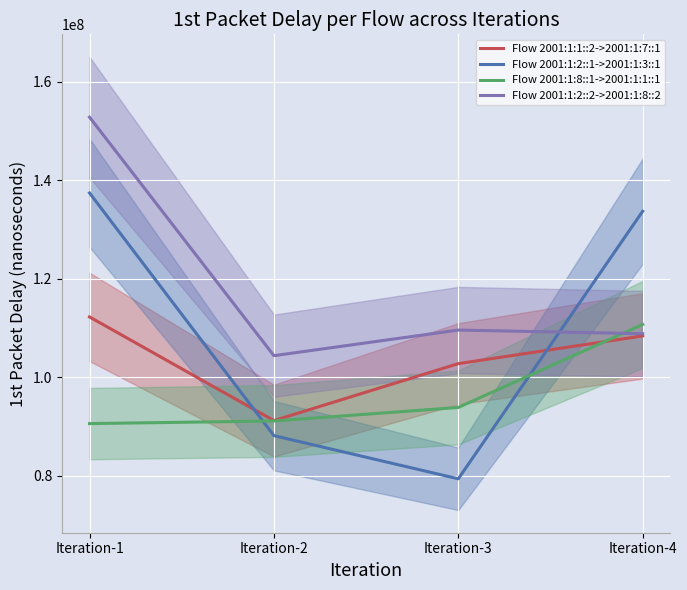

Reading left to right, what are all the values shown in this chart?

Flow 2001:1:1::2->2001:1:7::1: Iteration-1=112262010.6	Iteration-2=91206073.8	Iteration-3=102776050.6	Iteration-4=108406066.9
Flow 2001:1:2::1->2001:1:3::1: Iteration-1=137449979.8	Iteration-2=88148117.1	Iteration-3=79380035.4	Iteration-4=133733987.8
Flow 2001:1:8::1->2001:1:1::1: Iteration-1=90595960.6	Iteration-2=91125011.4	Iteration-3=93875169.8	Iteration-4=110736131.7
Flow 2001:1:2::2->2001:1:8::2: Iteration-1=152837991.7	Iteration-2=104390859.6	Iteration-3=109594821.9	Iteration-4=108856916.4